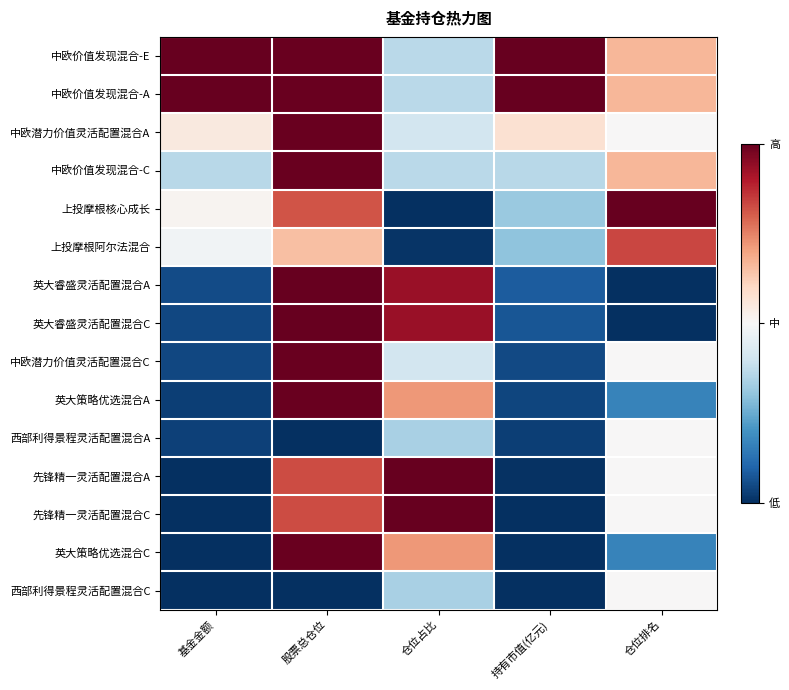

At how many categories does at least one series exceed 0?

5